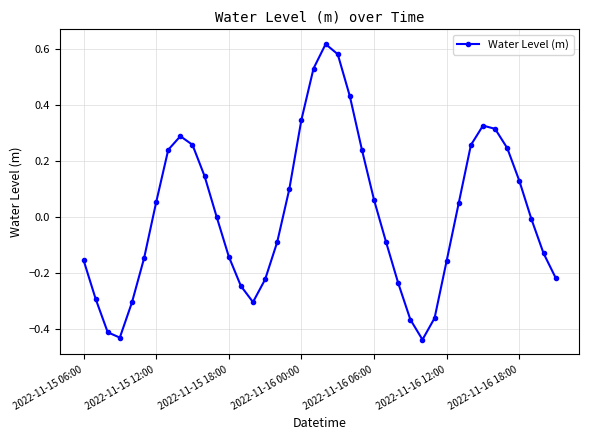

What is the difference between the maximum and minimum values?

1.1